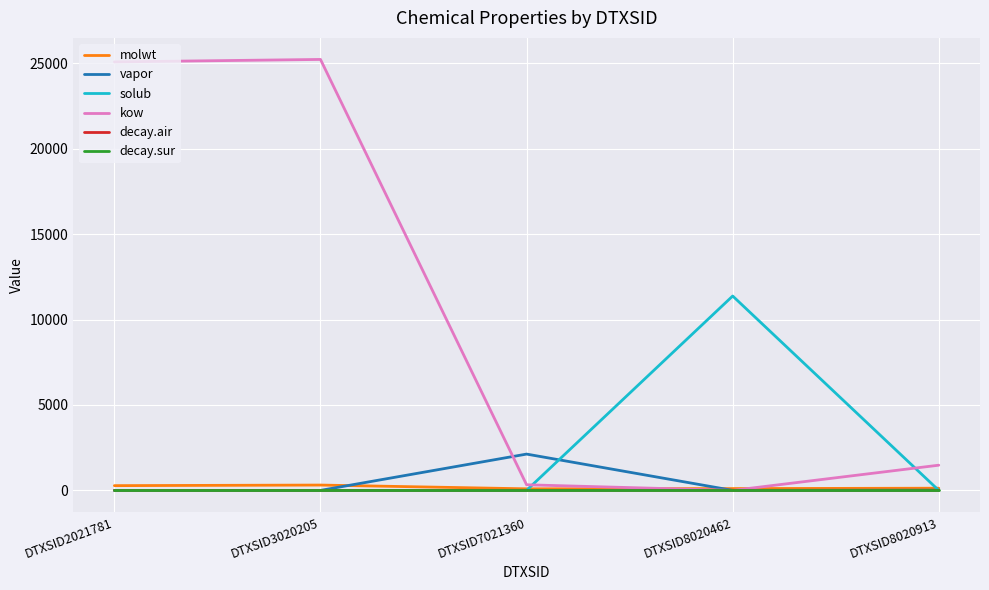

What is the difference between the maximum and minimum values in the molwt series?

220.2